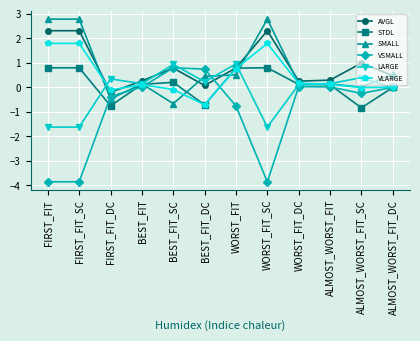

What is the label of the 9th point from the right?

BEST_FIT